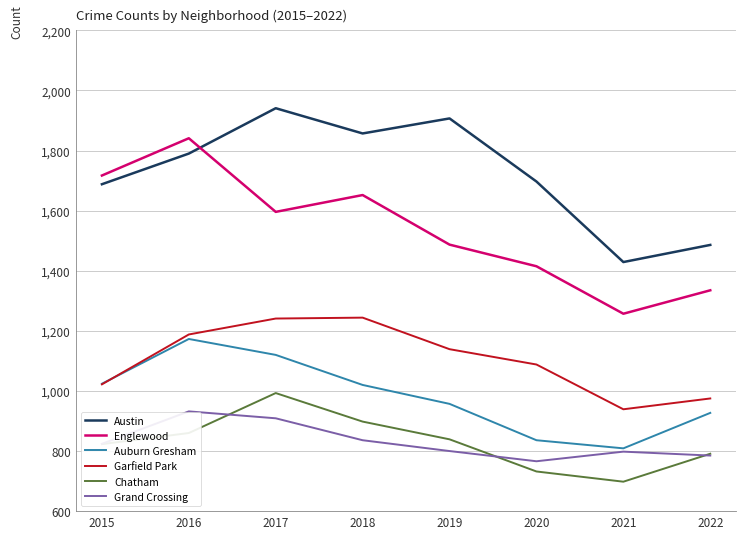

What is the sum of the Chatham values at 2022 and 2019?

1630